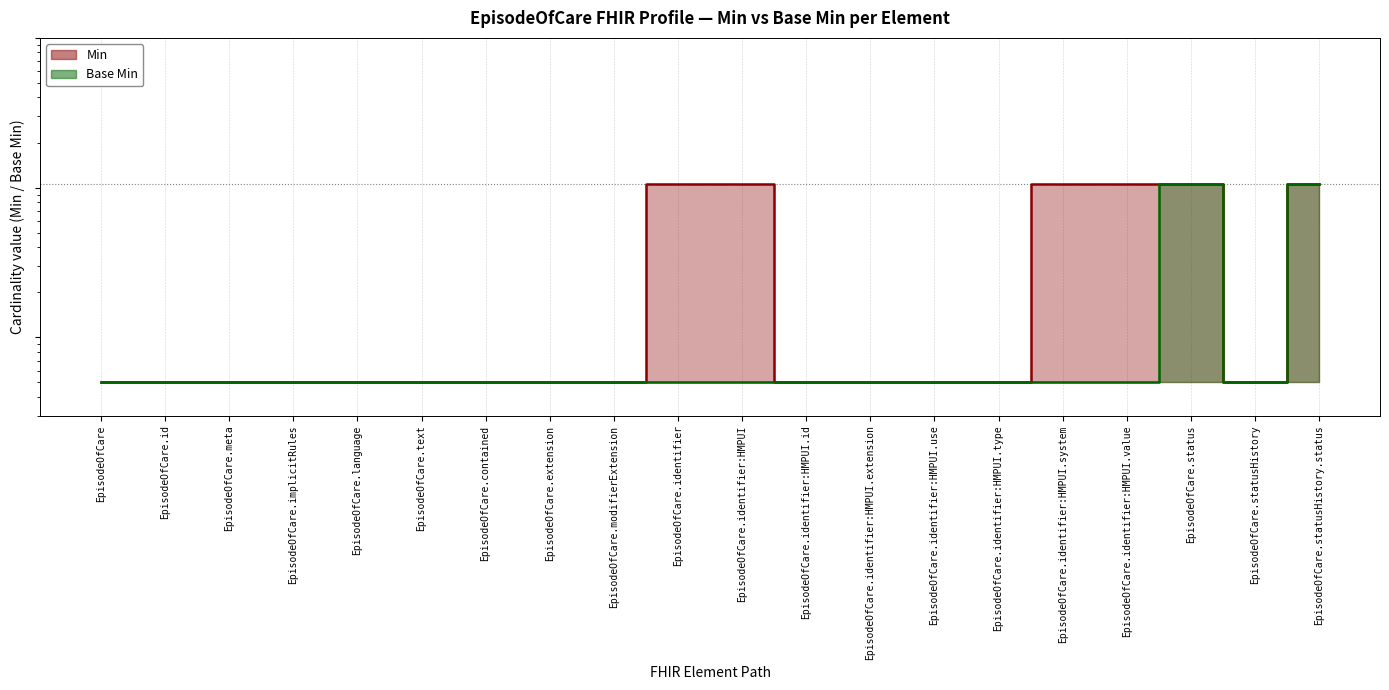

What is the value of the Base Min (line) point at the 6th from the left?

0.1